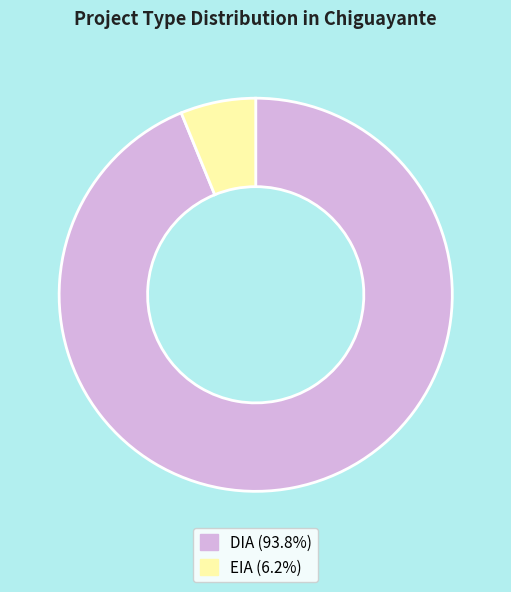

Is there any slice that represents more than half of the pie?

Yes